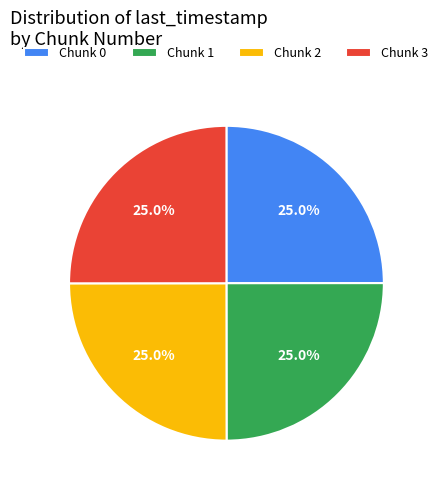

Count the number of slices in the pie.

4